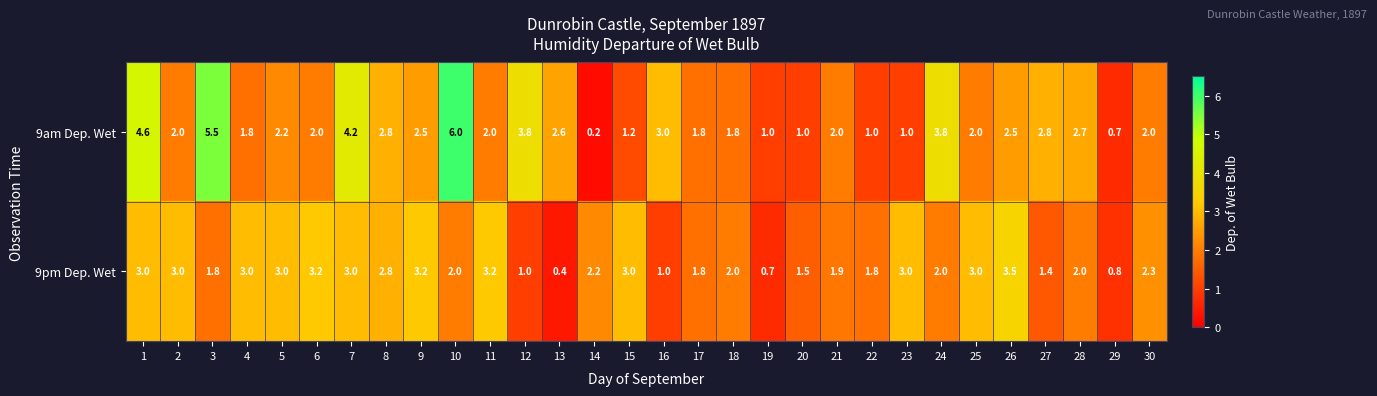

Rank the series at 20 from highest to lowest value.

9pm Dep. Wet, 9am Dep. Wet